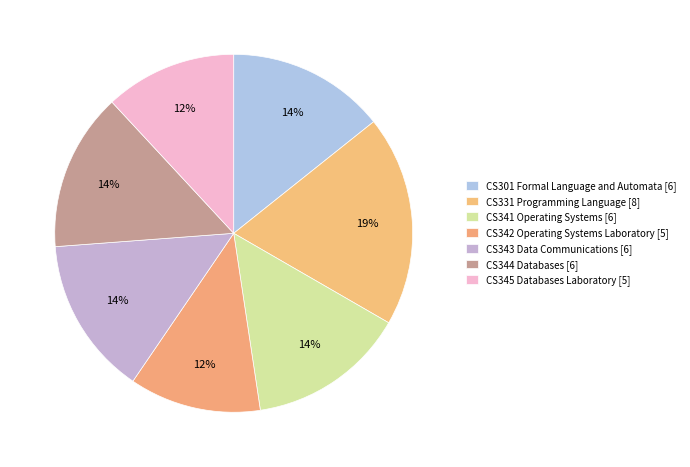

How many slices are in this pie chart?

7